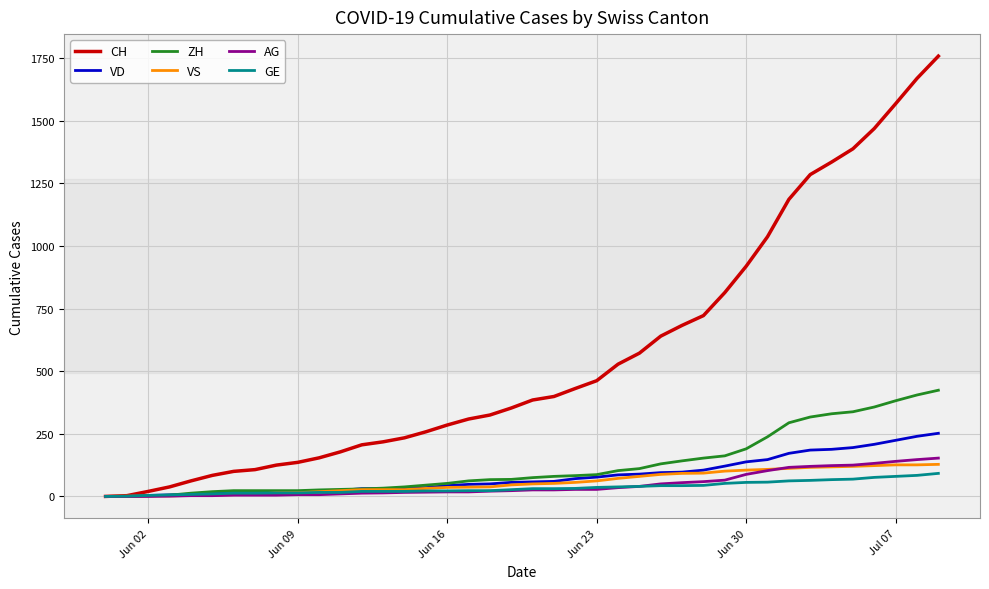

Which series has the largest total across all categories?

CH